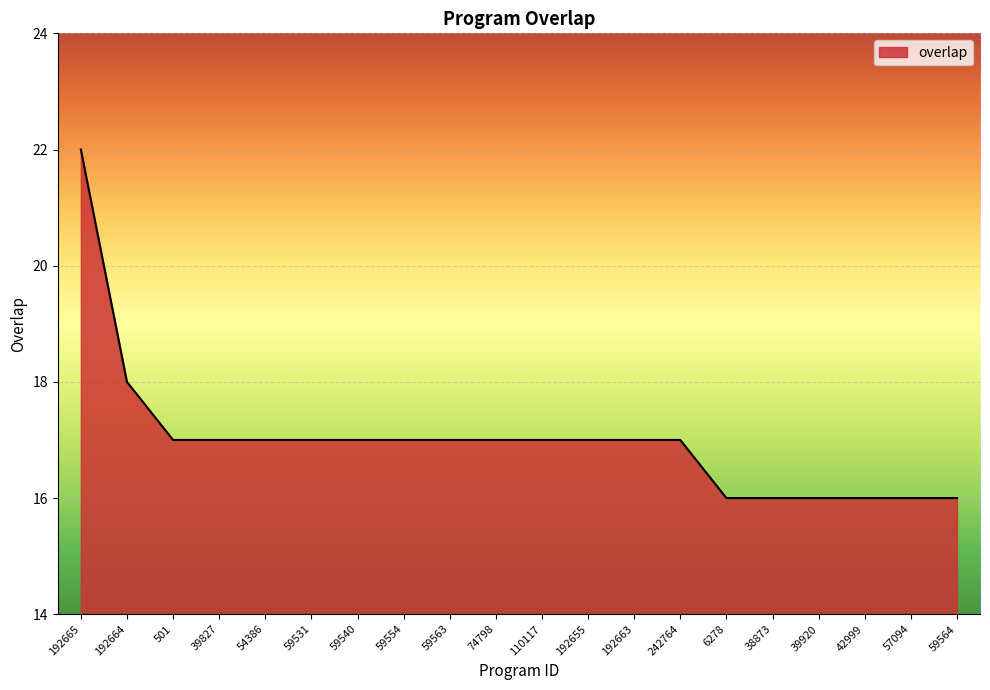

How many values are below 17?

6